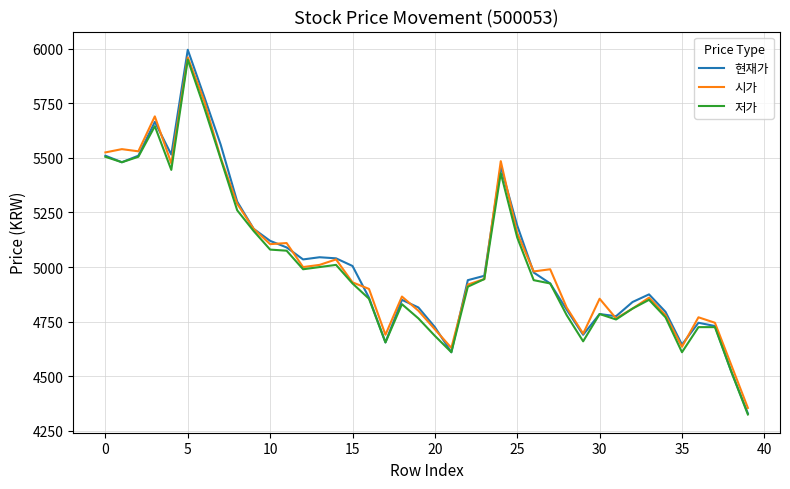

Does the chart display data point markers on the line(s)?

No